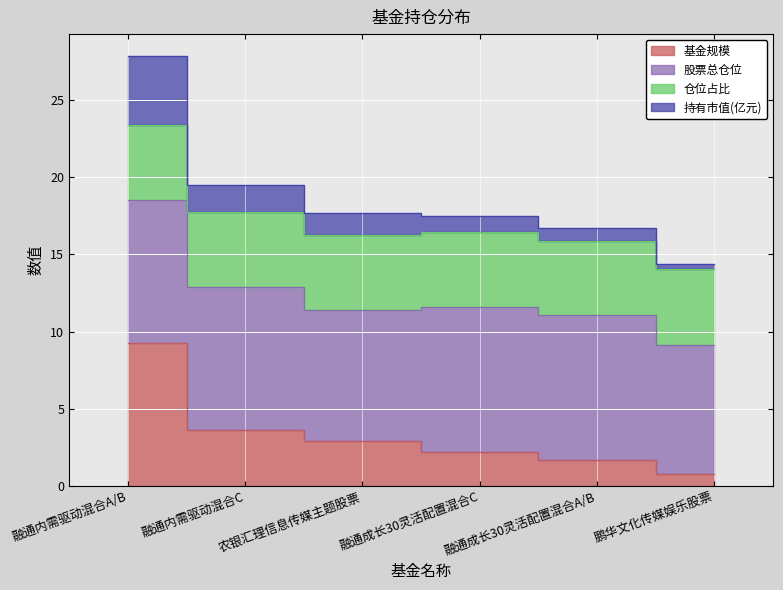

True or false: 基金规模 and 持有市值(亿元) cross at least once.

False